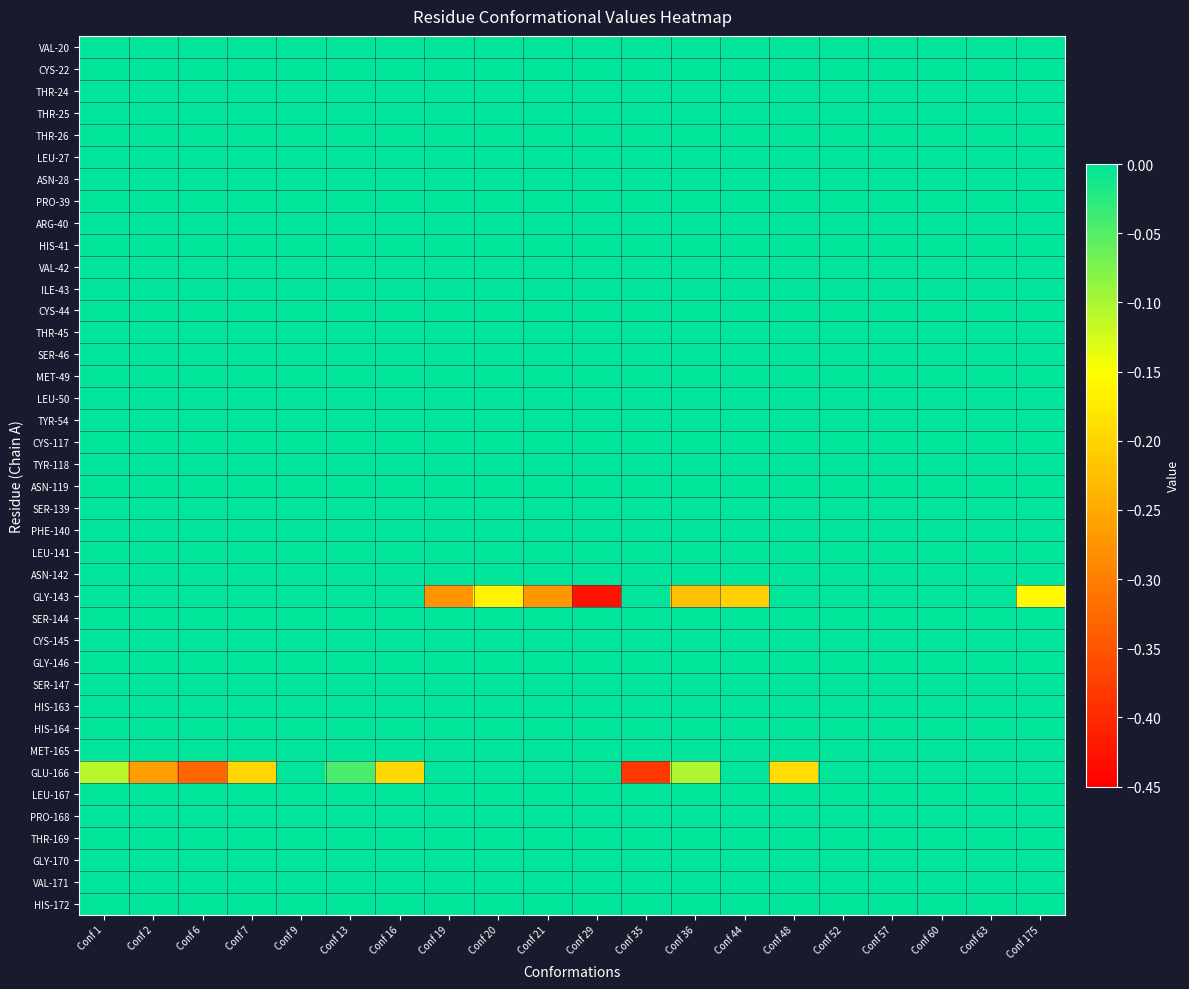

At which category does the chart reach its peak across all series?

Conf 1